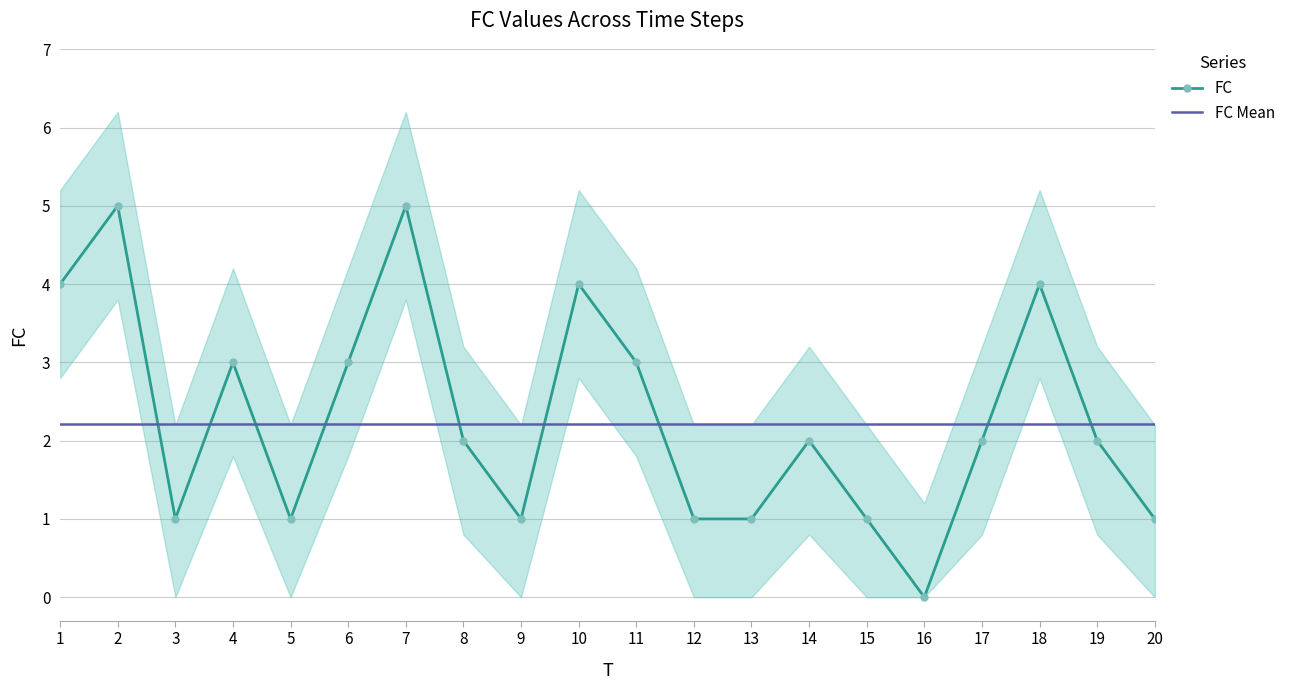

Reading left to right, what are all the values shown in this chart?

FC: 4.0	5.0	1.0	3.0	1.0	3.0	5.0	2.0	1.0	4.0	3.0	1.0	1.0	2.0	1.0	0.0	2.0	4.0	2.0	1.0
FC Mean: 2.2	2.2	2.2	2.2	2.2	2.2	2.2	2.2	2.2	2.2	2.2	2.2	2.2	2.2	2.2	2.2	2.2	2.2	2.2	2.2